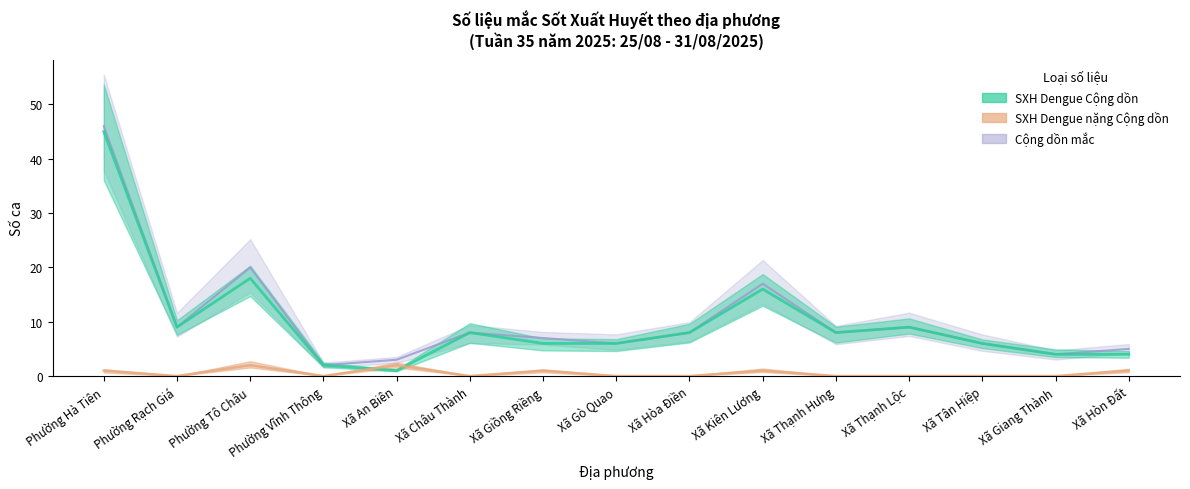

How many categories are shown in the chart?

15